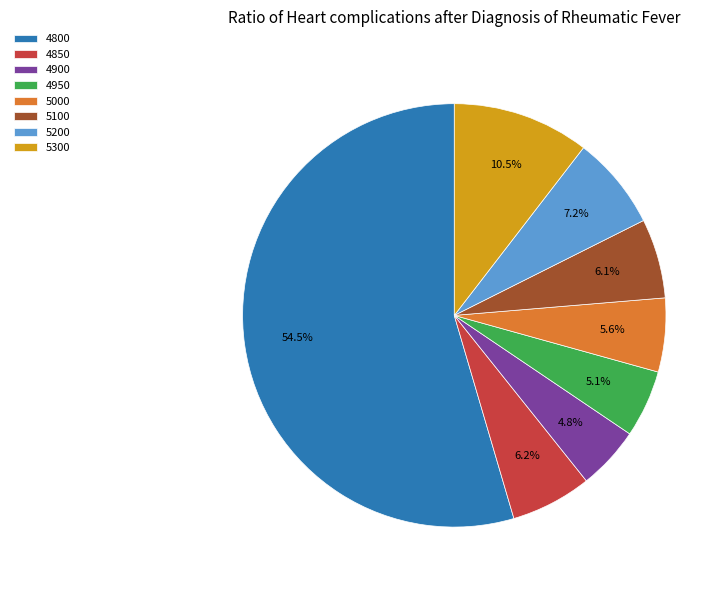

To the nearest percent, what is the combined percentage of 5300 and 4800?

65%